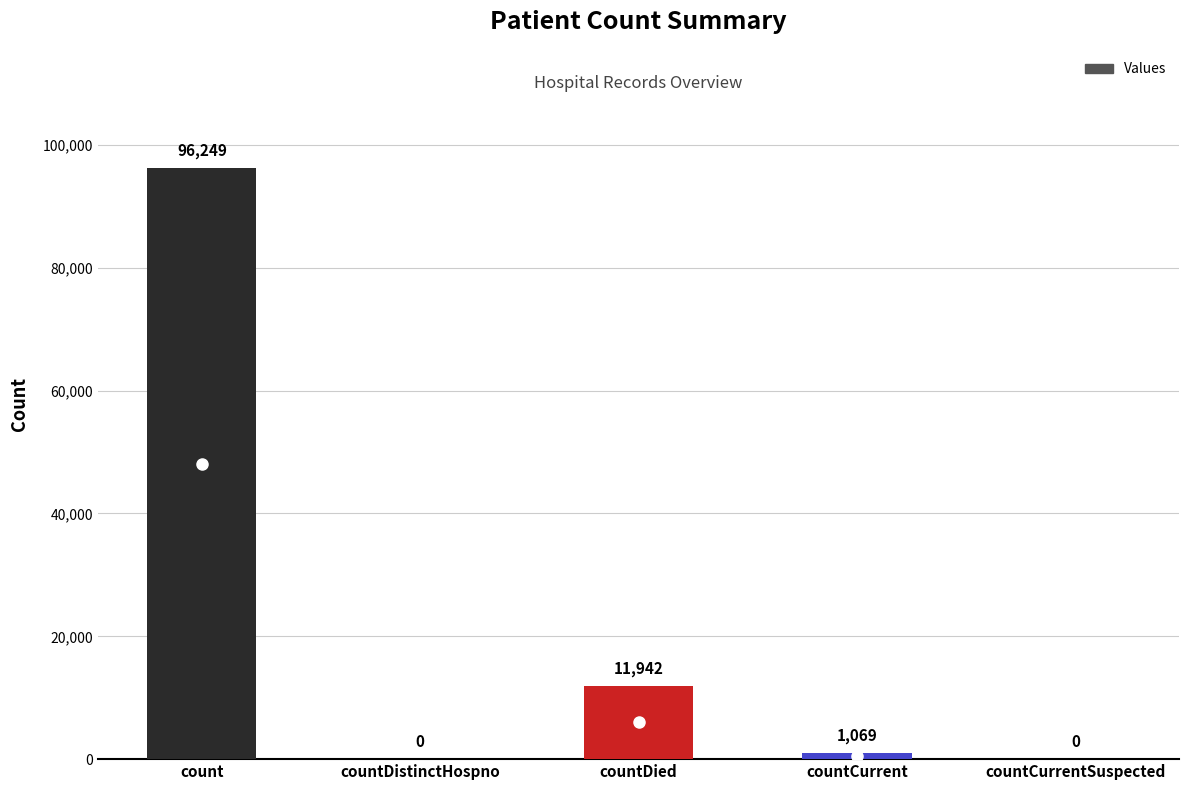

The value at count is 41189. True or false?

False